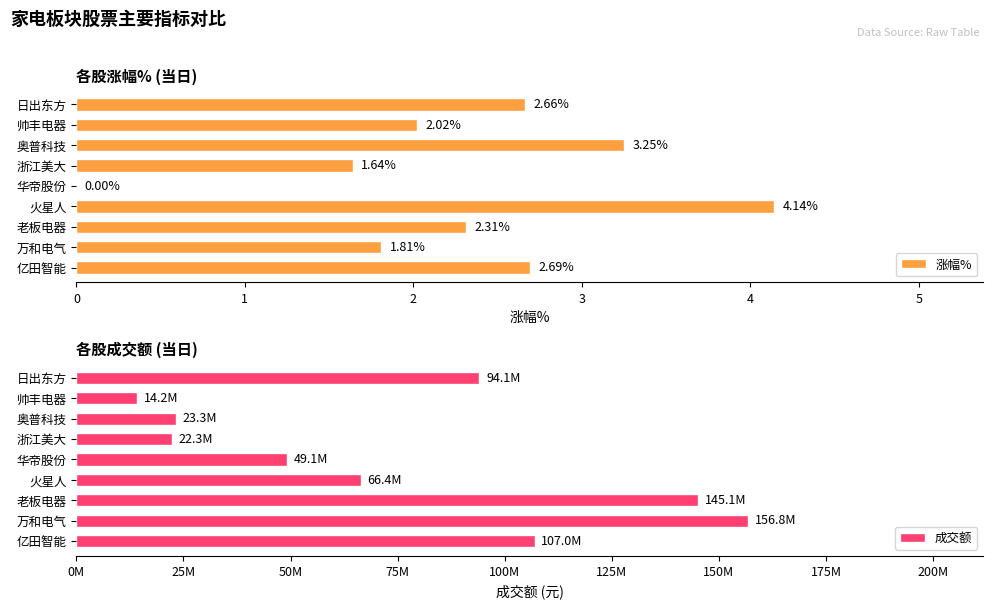

List the series in order of their overall mean, lowest first.

涨幅%, 成交额